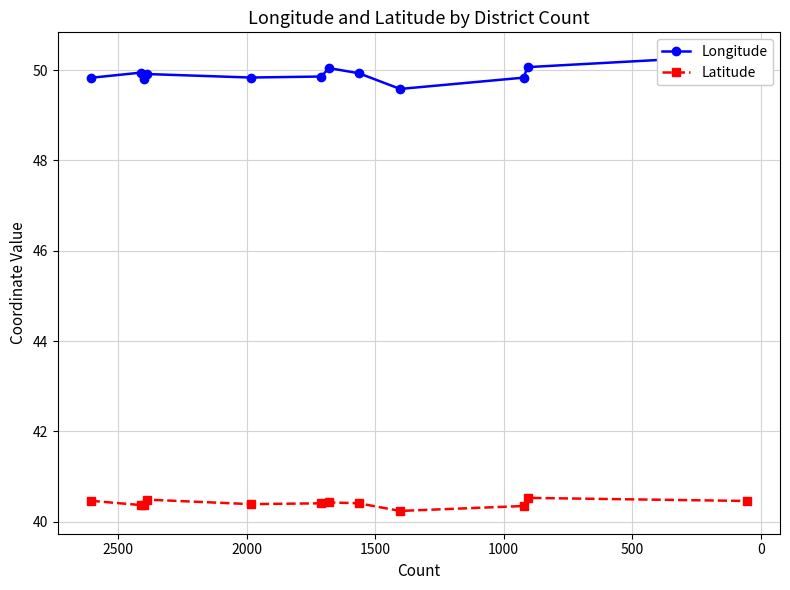

Reading left to right, list all the values displayed in this chart.

Longitude: 49.8	49.9	49.8	49.9	49.8	49.9	50.0	49.9	49.6	49.8	50.1	50.3
Latitude: 40.5	40.4	40.4	40.5	40.4	40.4	40.4	40.4	40.2	40.4	40.5	40.5